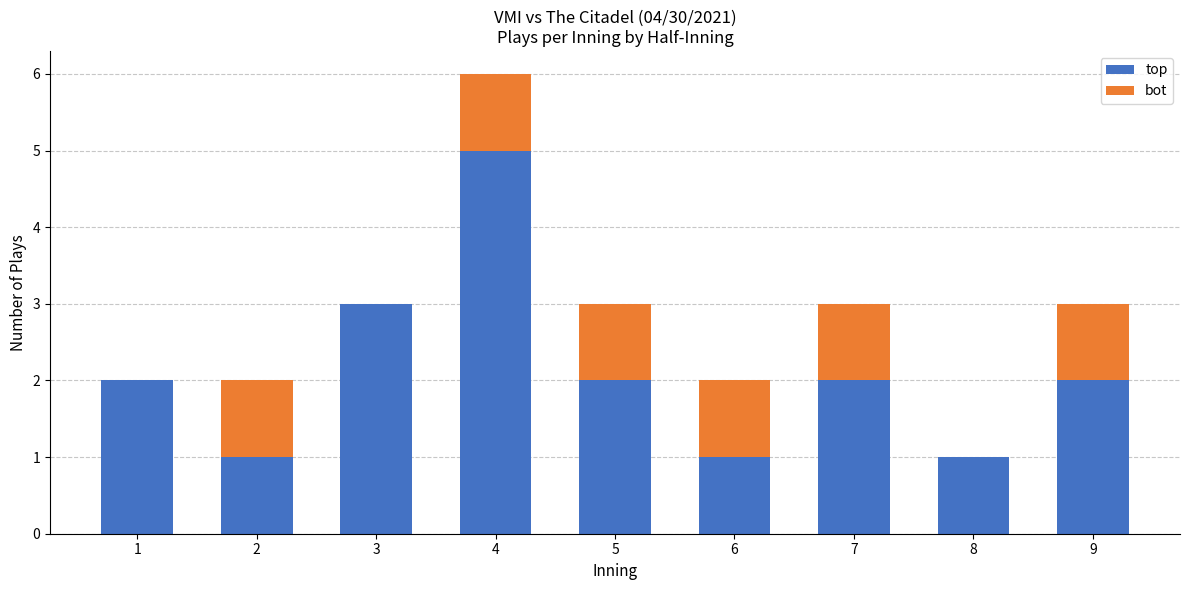

What is the maximum value for top?

5